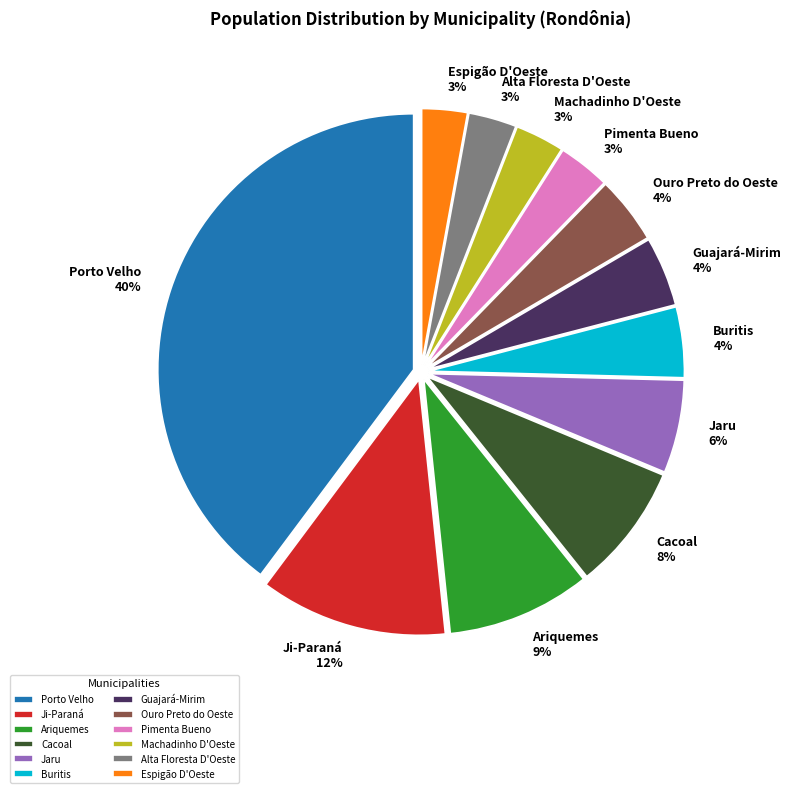

Do Alta Floresta D'Oeste and Buritis together represent more than half of the pie?

No